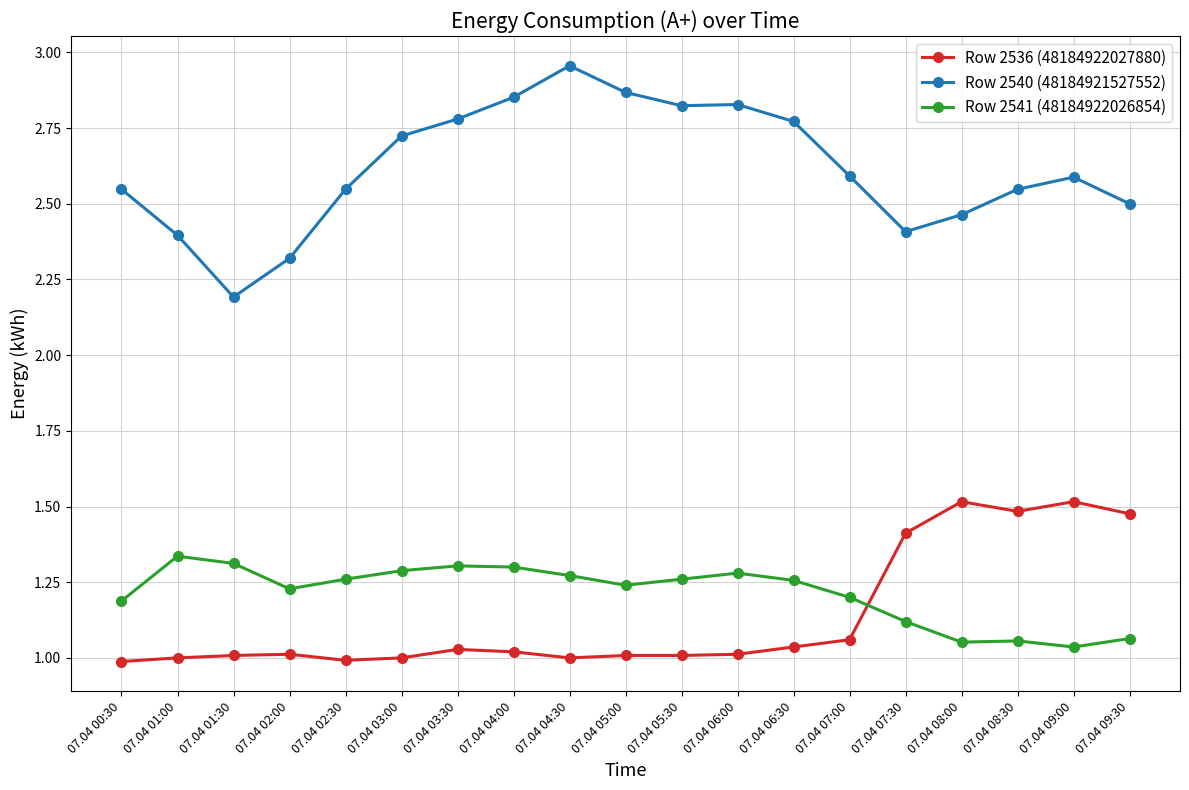

What is the label of the 12th point from the right?

07.04 04:00